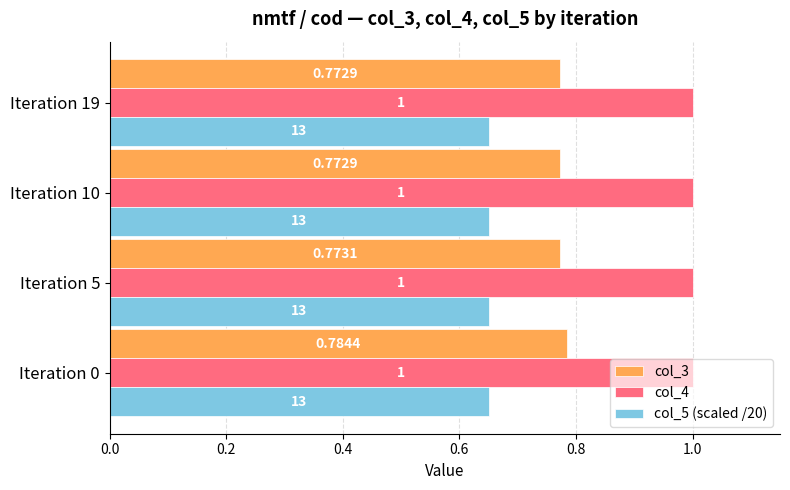

Rank the series by their average value, from lowest to highest.

col_5 (scaled /20), col_3, col_4